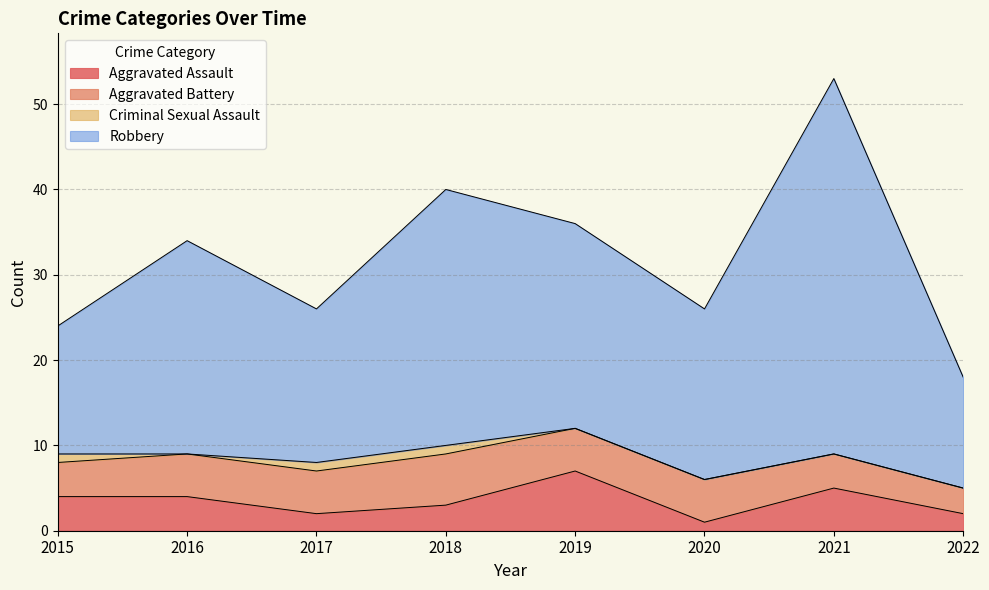

At which label does Aggravated Assault reach its peak?

2019